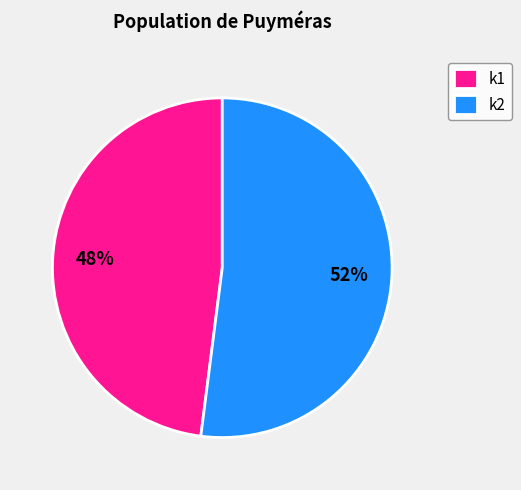

Rank the categories by value from lowest to highest.

k1, k2